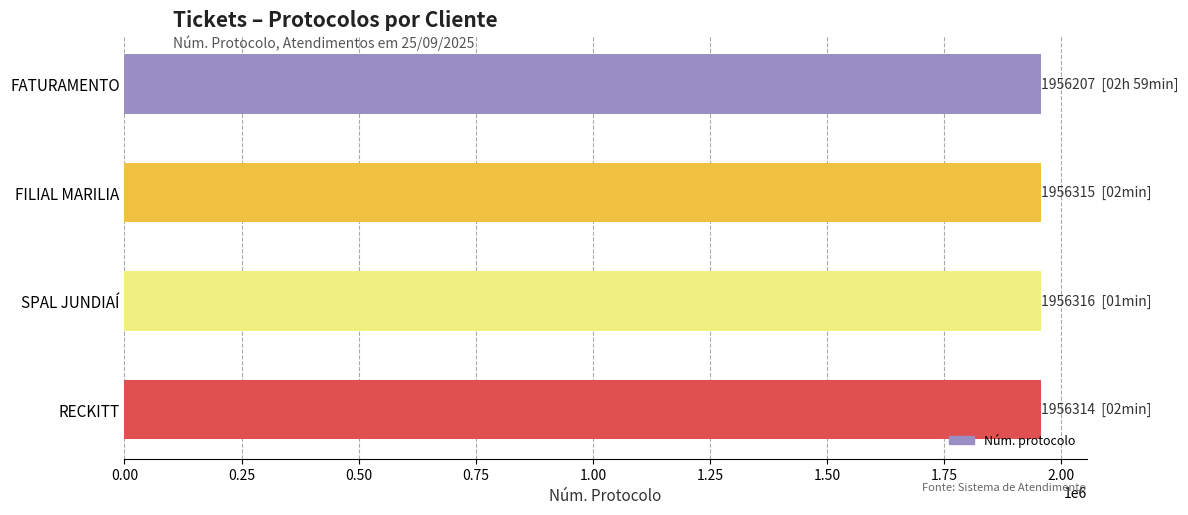

The chart shows a value of 1956314 at RECKITT. True or false?

True